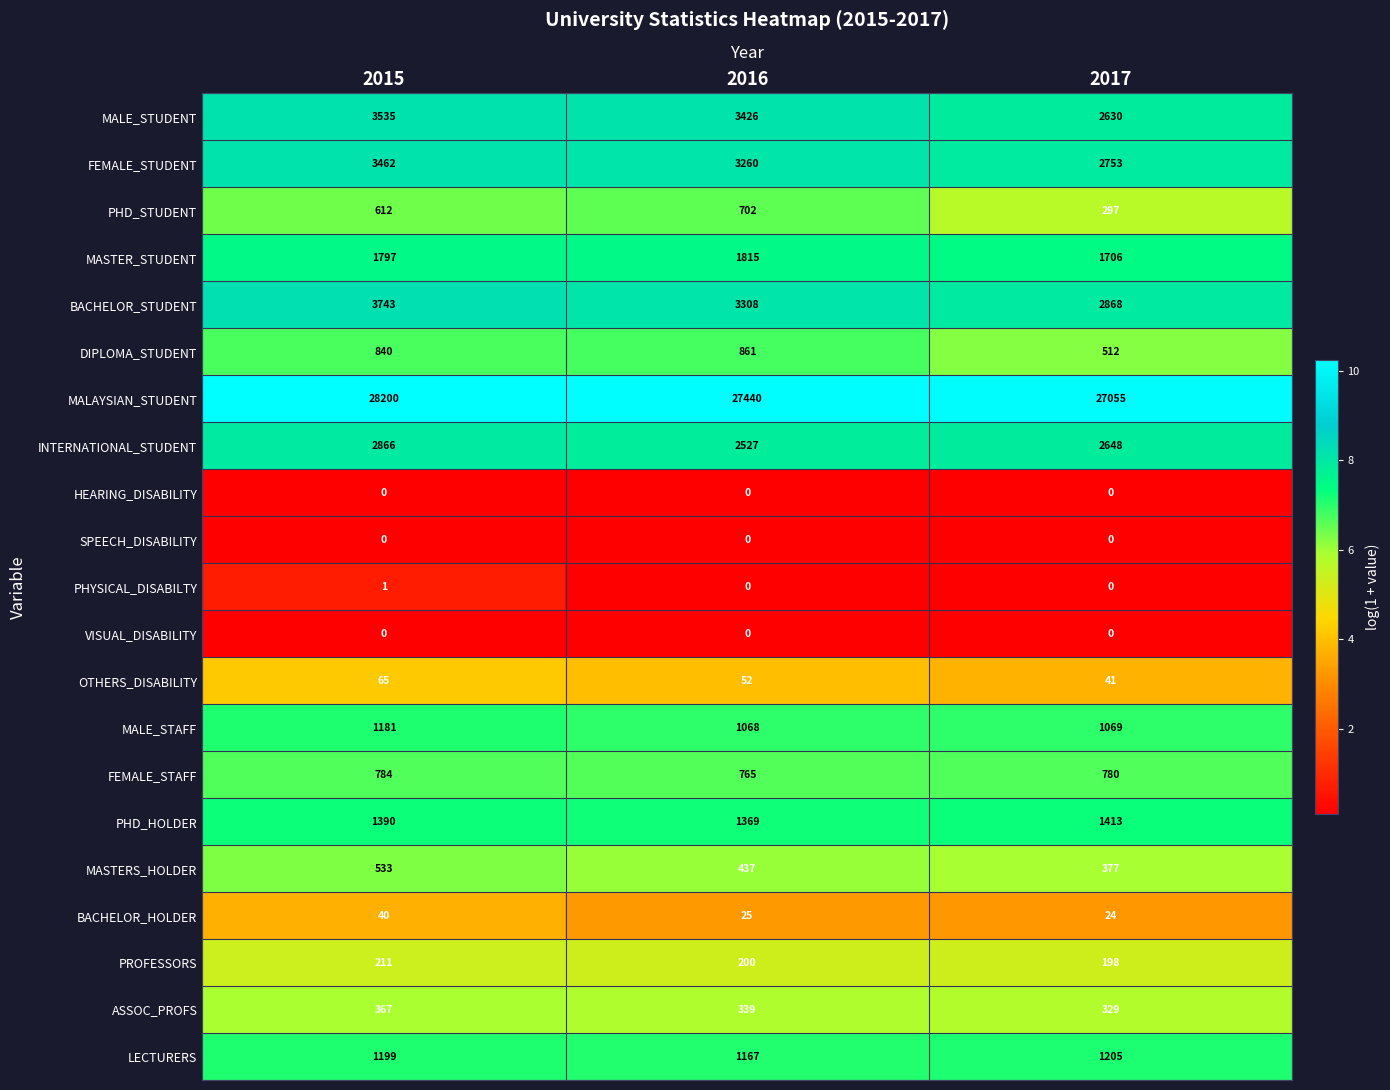

At how many categories does at least one series exceed 1?

3